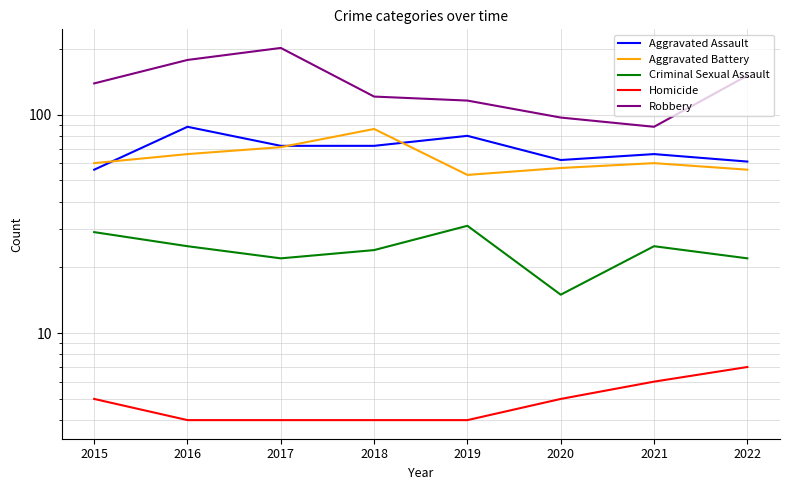

What is the smallest value displayed?

4